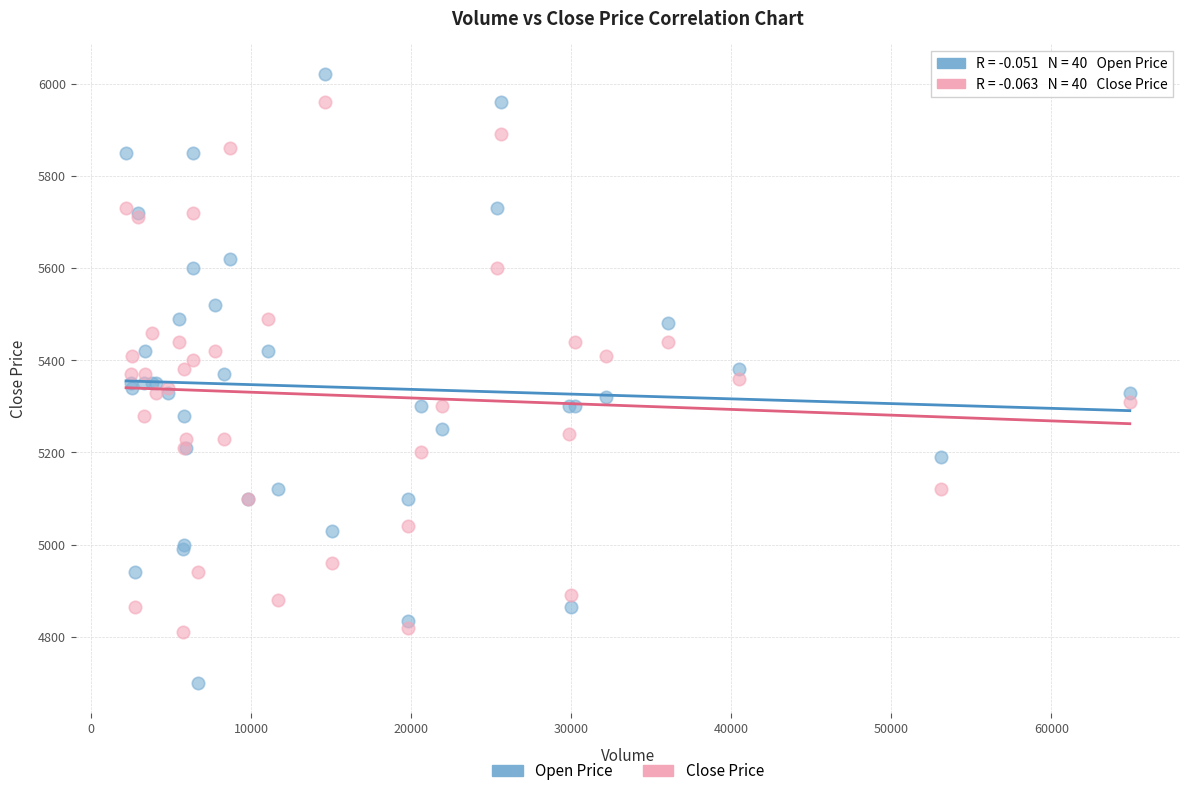

Which series reaches the maximum Y coordinate?

Open Price